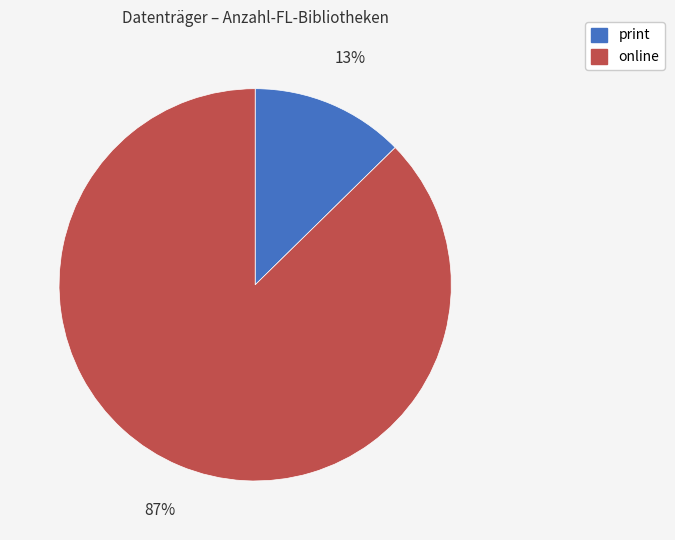

Combined, do online and print account for over 50%?

Yes